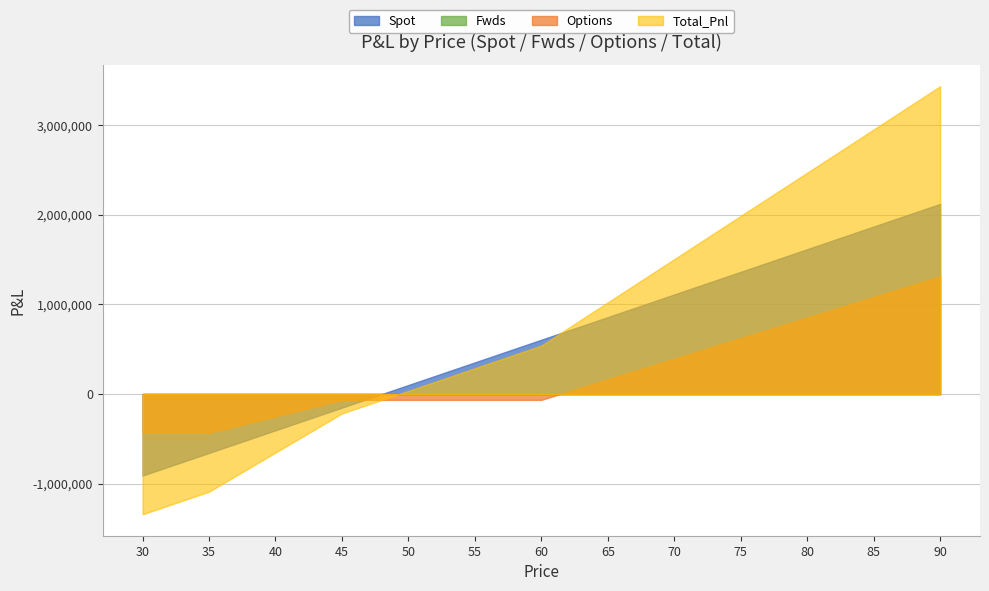

Between 55 and 75, which is larger?

75